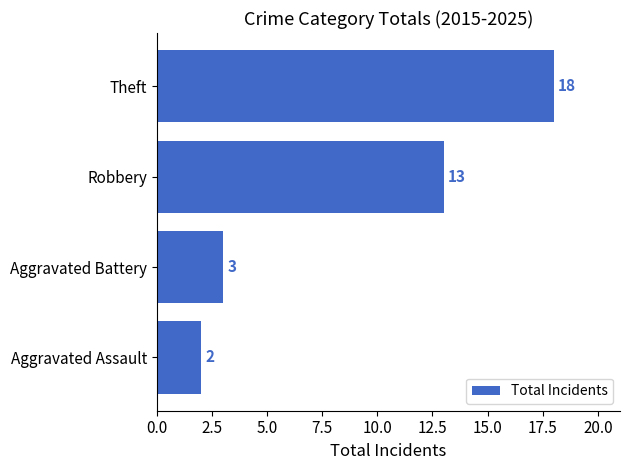

Where is the data nearest to the value 10?

Robbery